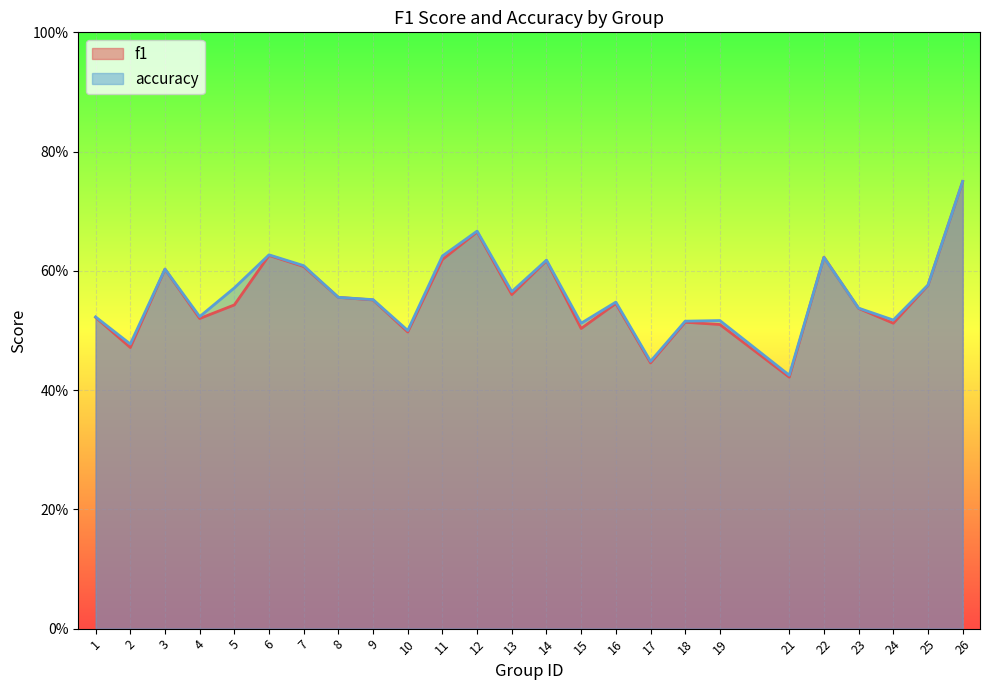

Between 4 and 21, which series saw the biggest shift?

f1